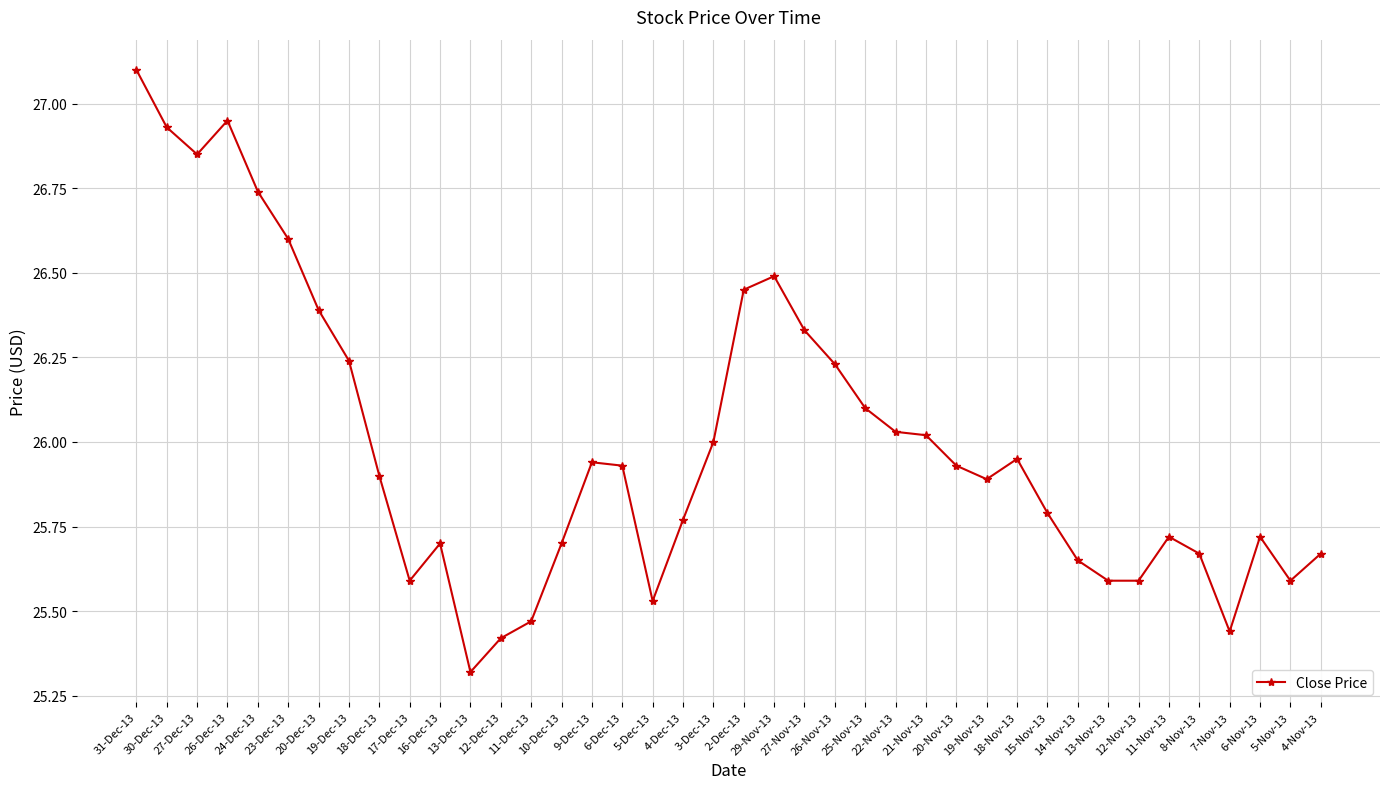

What is the sum of all values?

1039.9